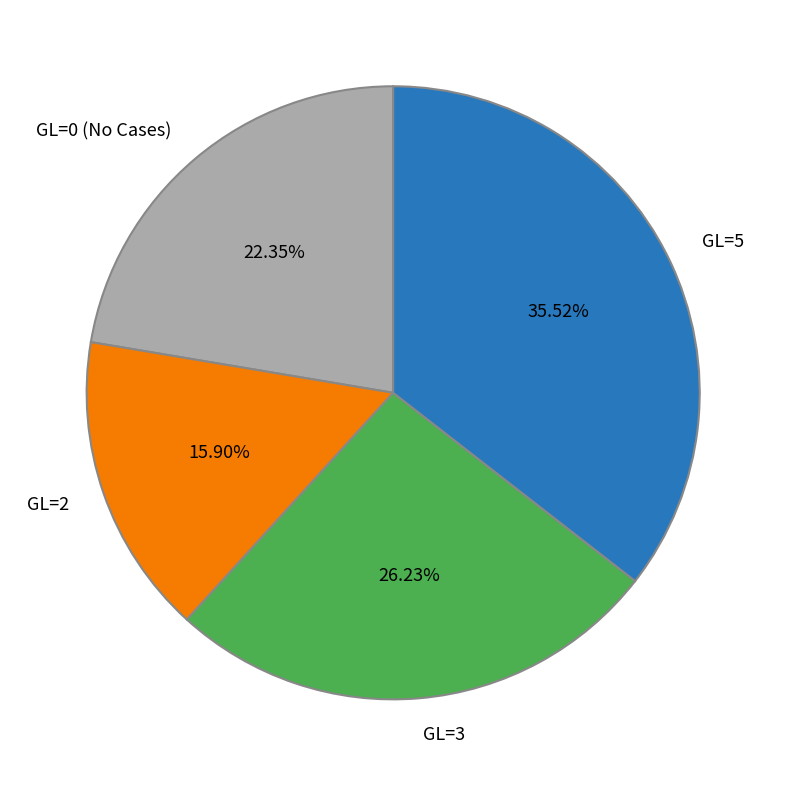

Do GL=0 (No Cases) and GL=3 together represent more than half of the pie?

No